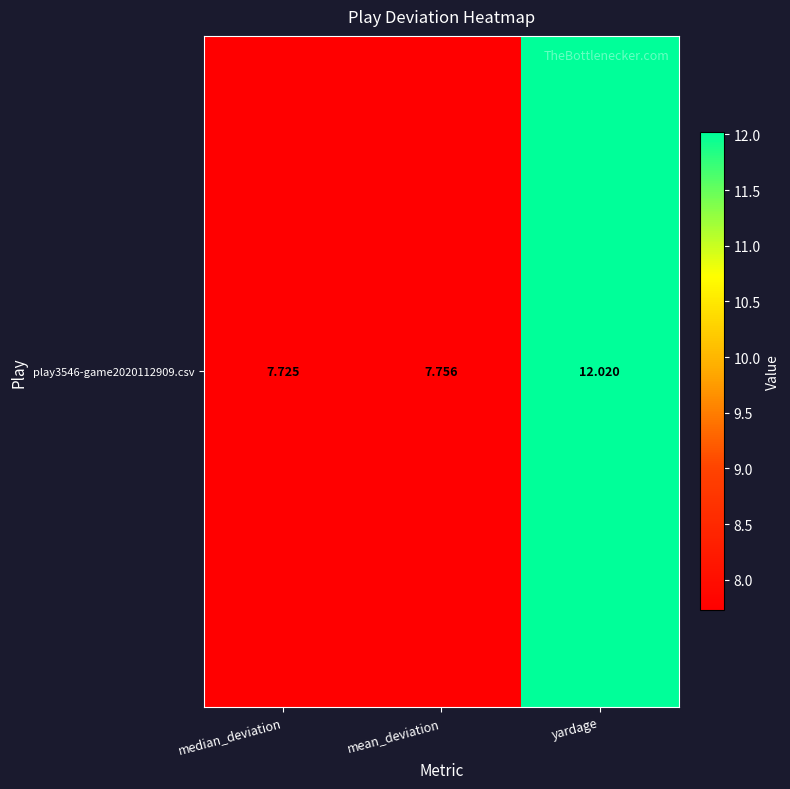

True or false: the data shows 7.8 at mean_deviation.

True